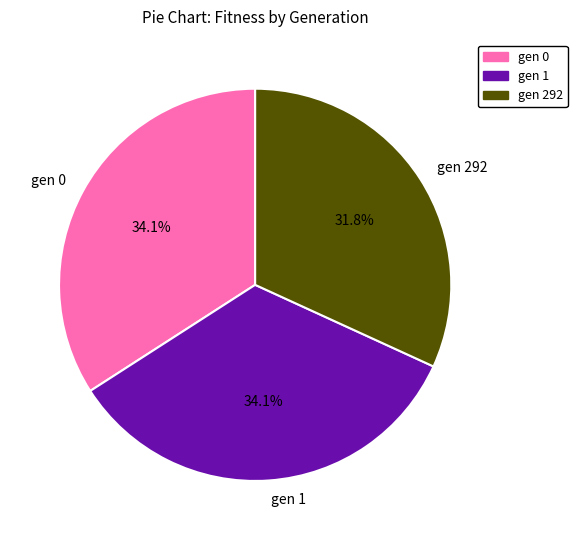

Which slice is the smallest?

gen 292